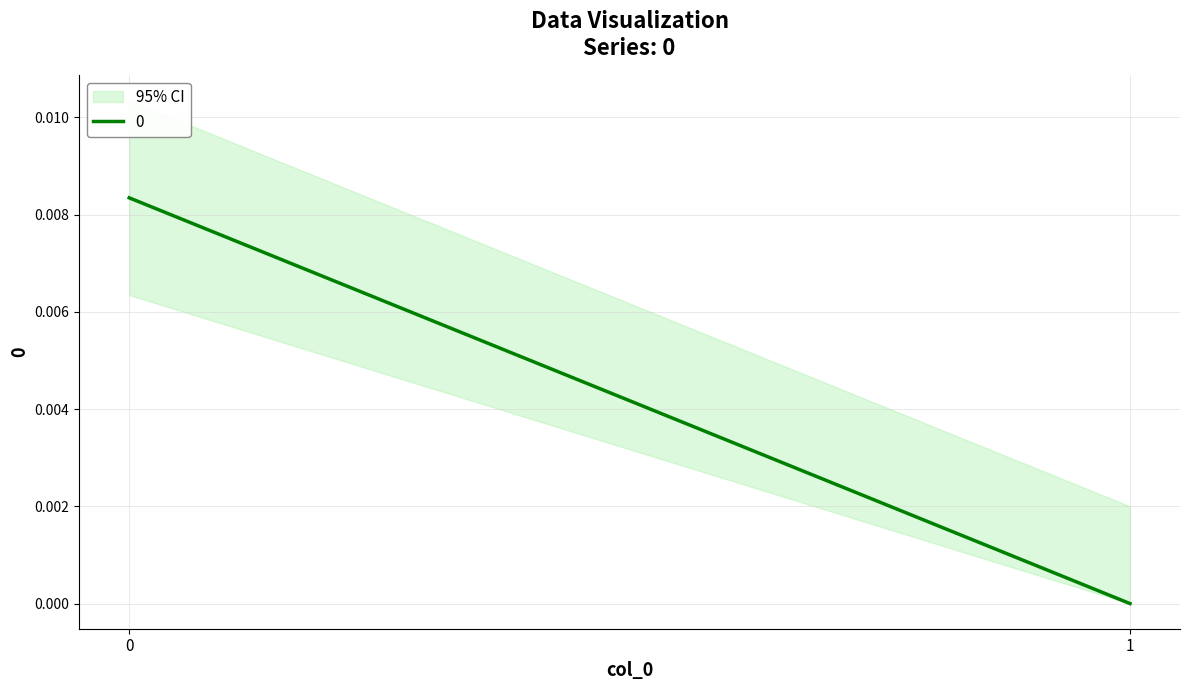

The chart shows a value of 0.0 at 1. True or false?

True